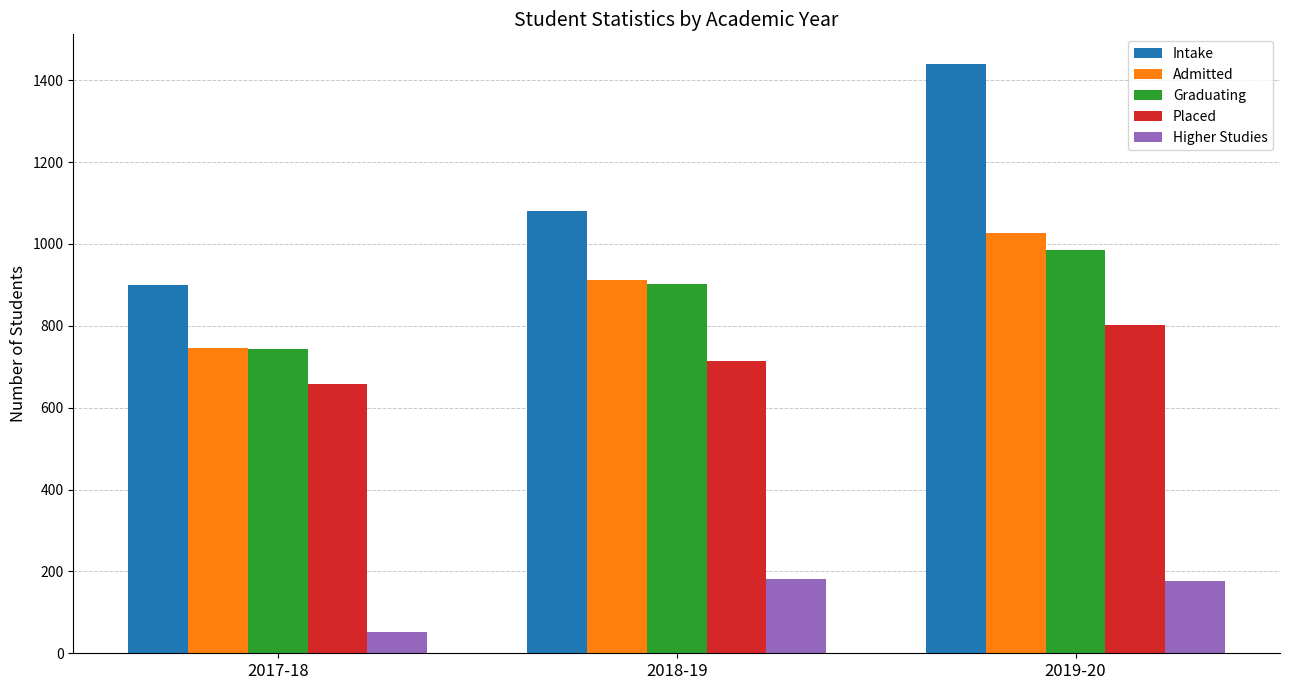

At which category is the sum across all series the highest?

2019-20